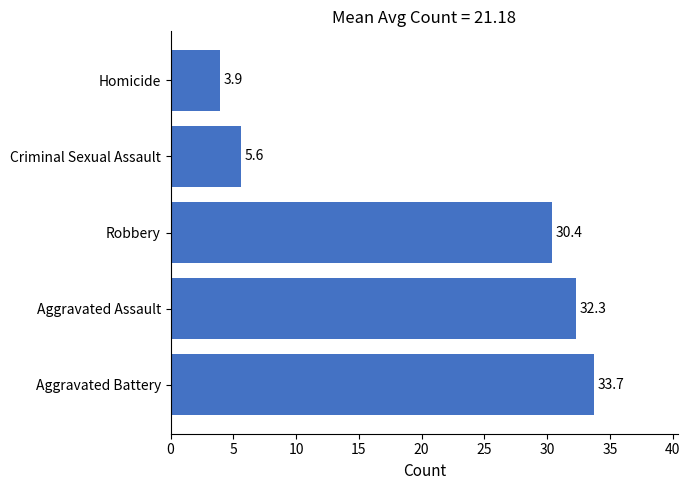

Reading bottom to top, what are all the values shown in this chart?

33.7	32.3	30.4	5.6	3.9